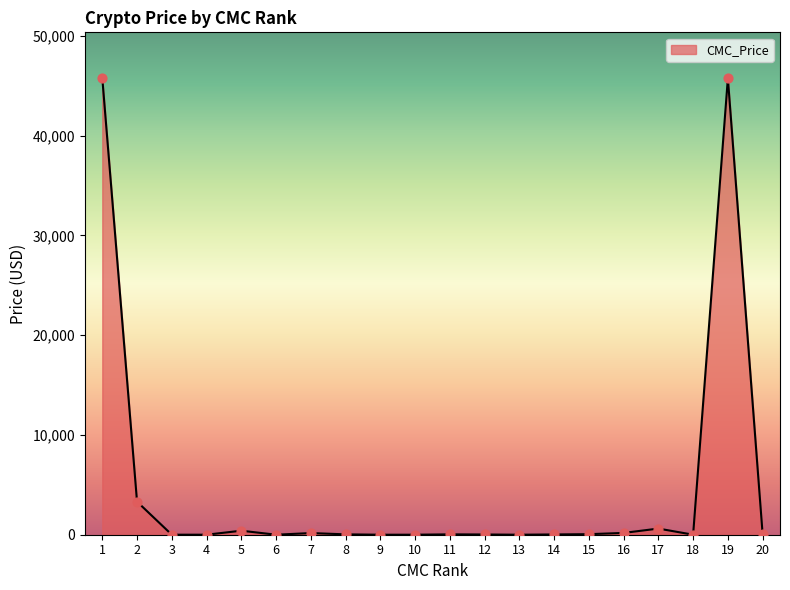

What is the greatest value displayed?

45769.4